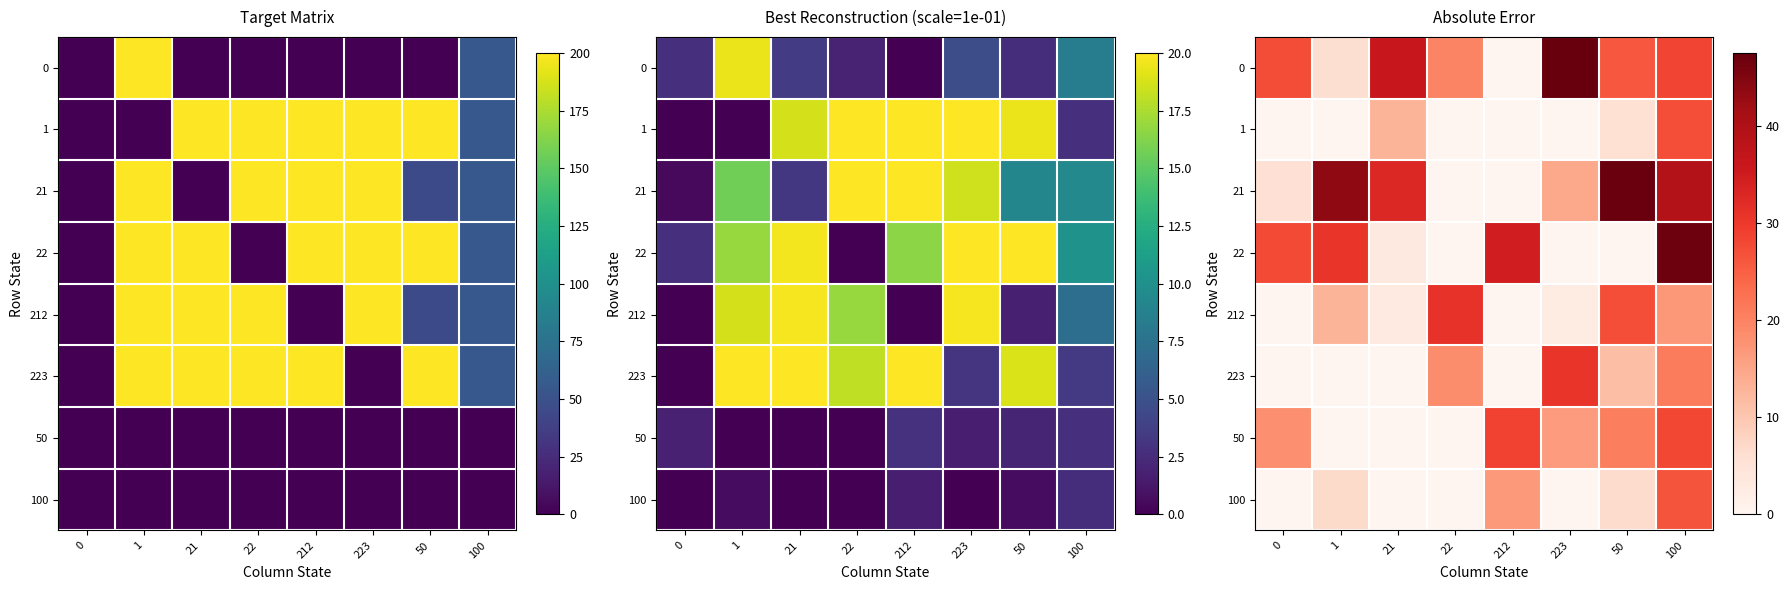

The value of 212 at 223 is 2.4. True or false?

True